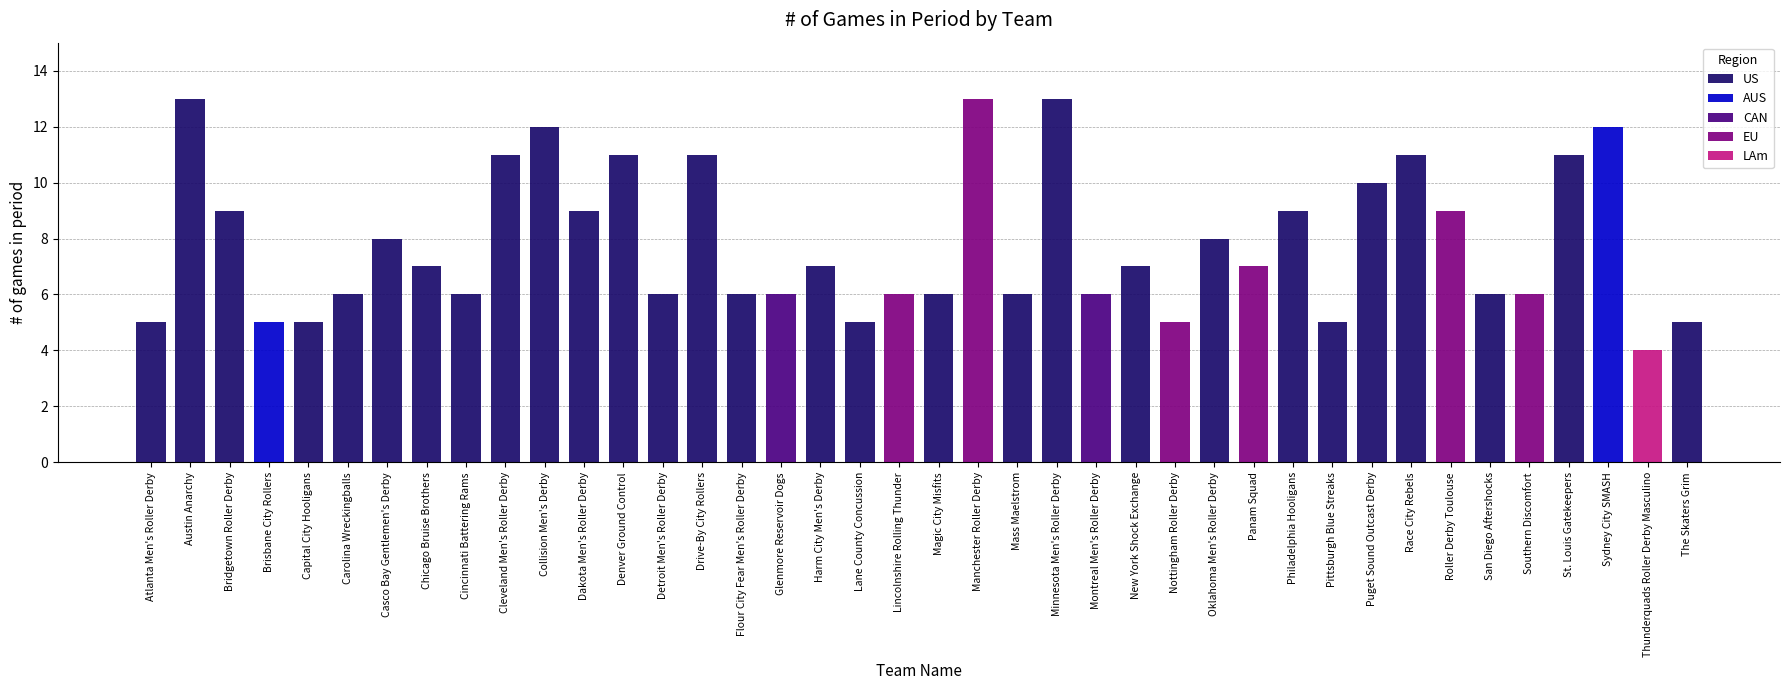

Reading left to right, transcribe all the data shown in this chart.

5	13	9	5	5	6	8	7	6	11	12	9	11	6	11	6	6	7	5	6	6	13	6	13	6	7	5	8	7	9	5	10	11	9	6	6	11	12	4	5